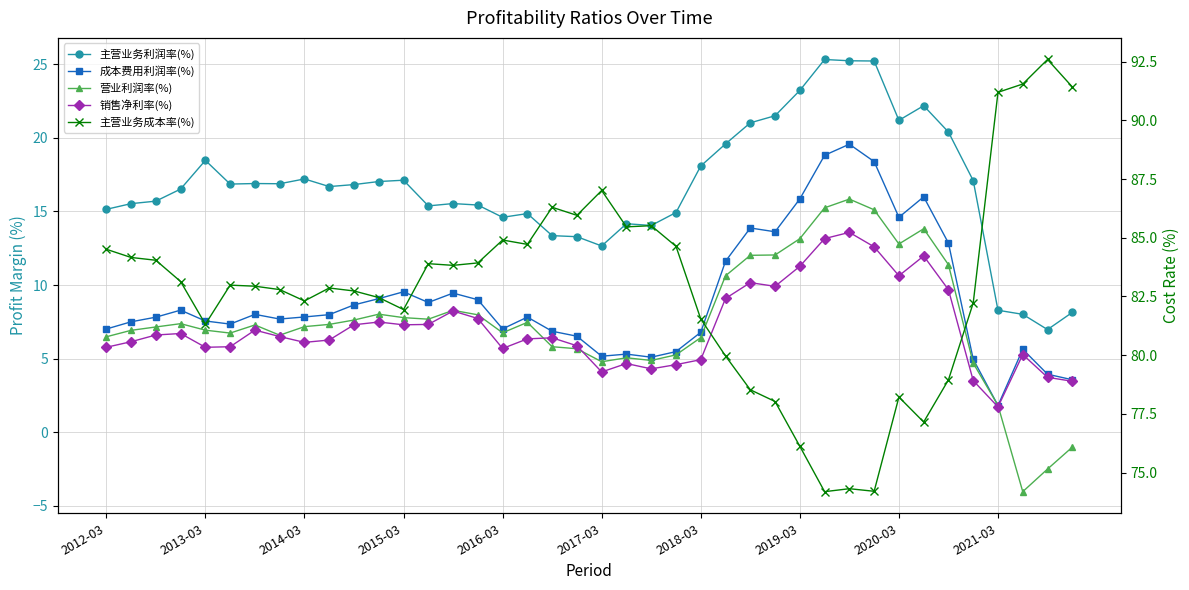

What value does the 主营业务成本率(%) series have at 26?

78.5